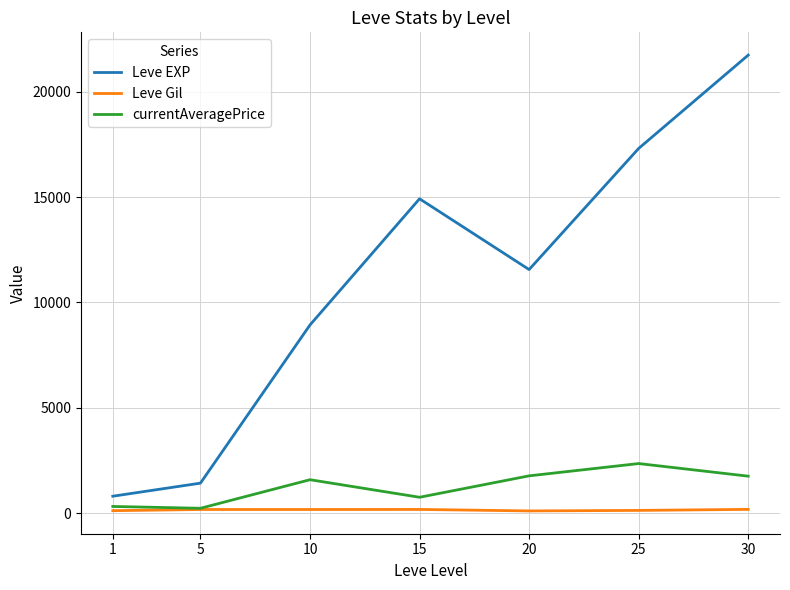

At how many categories does at least one series exceed 10854?

4